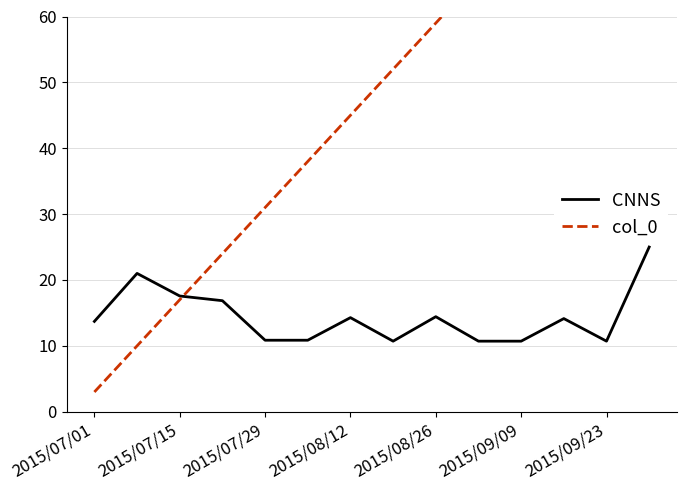

The CNNS series shows 10.7 at 2015/09/23. True or false?

True